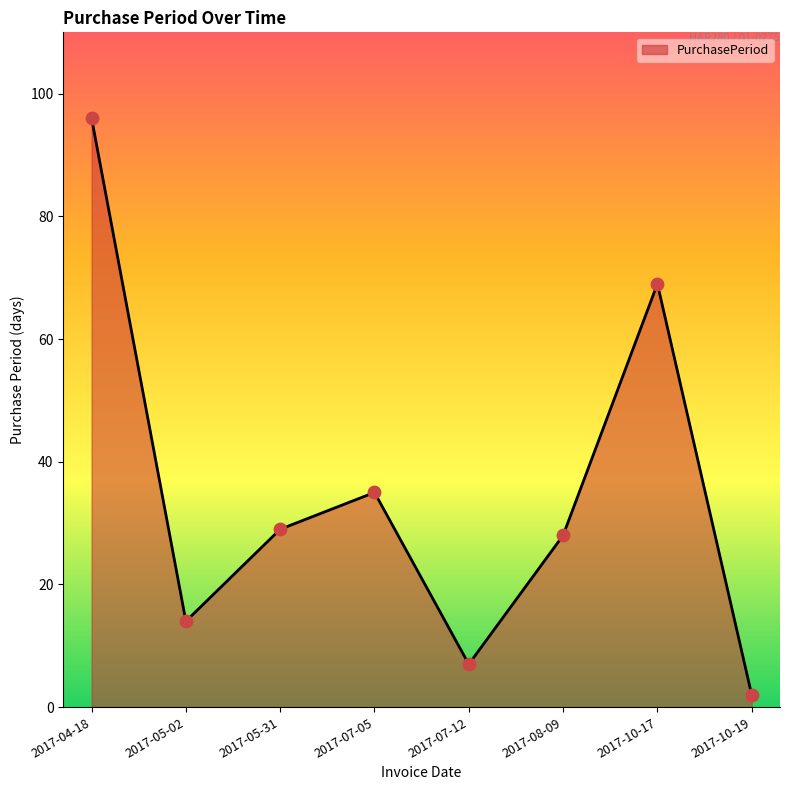

What is the ratio of the value at 2017-10-17 to the value at 2017-07-05?

2.0